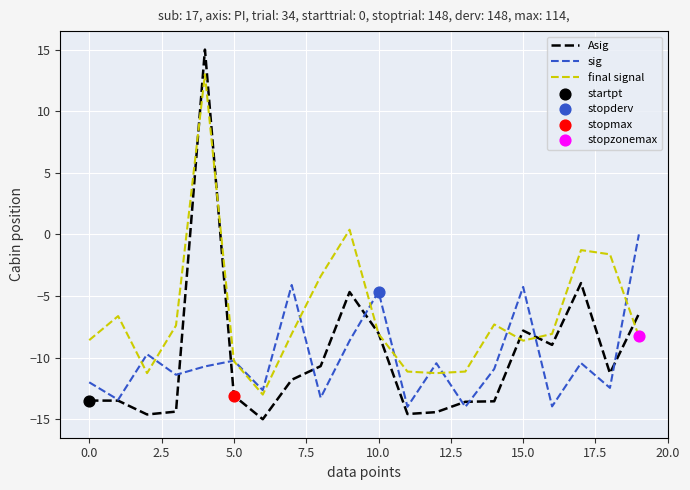

Which series has the largest total across all categories?

final signal